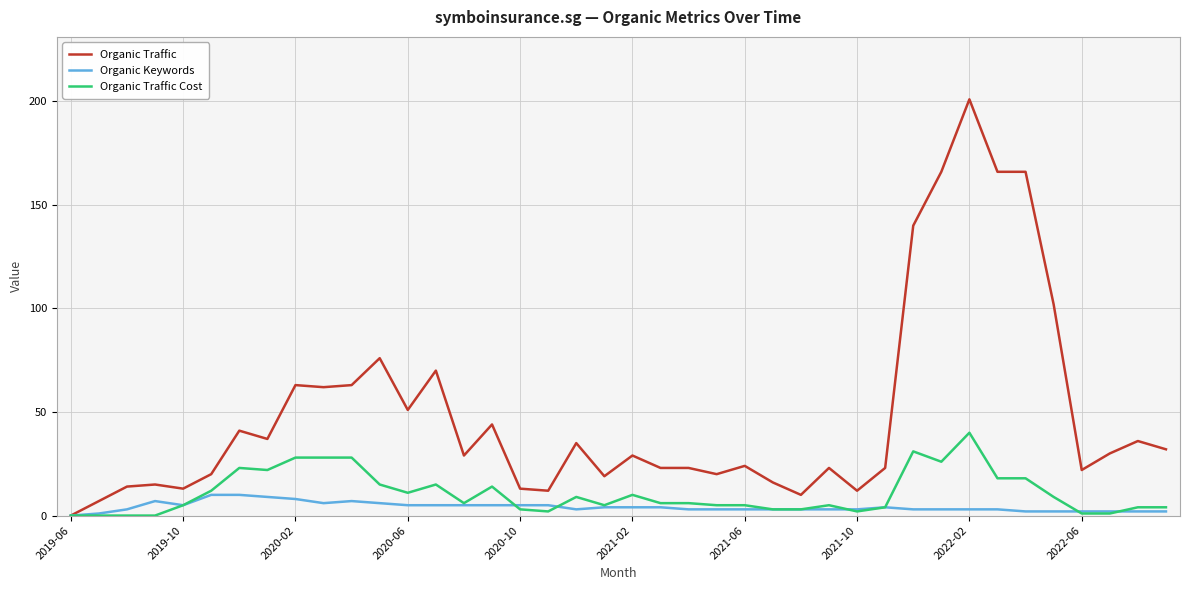

Which series has the largest total across all categories?

Organic Traffic